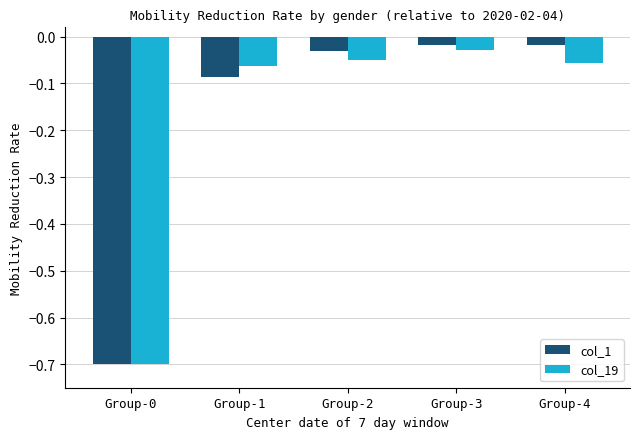

How many bars are there in total?

10